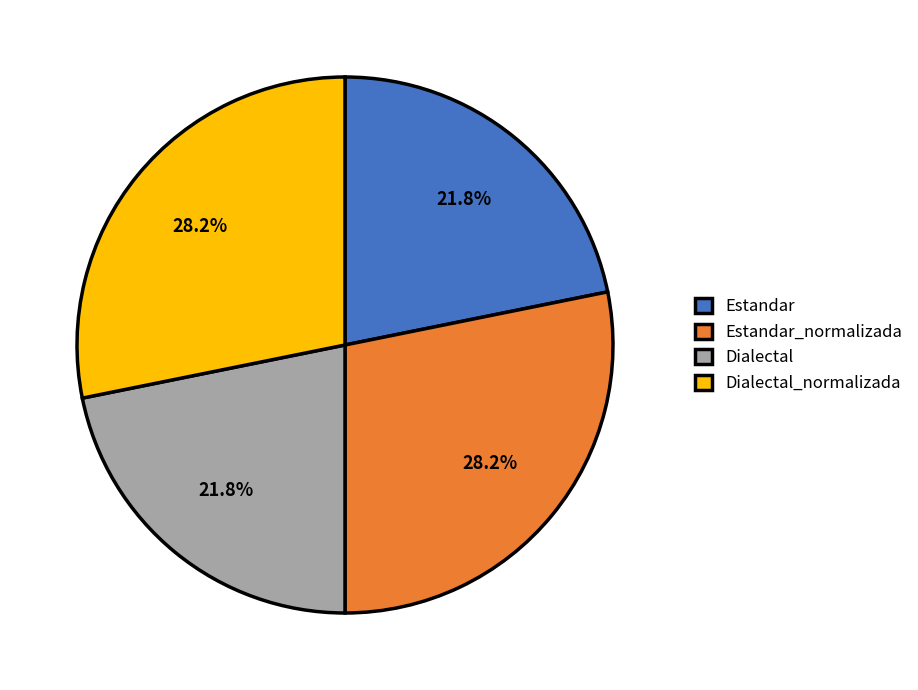

Is Dialectal the majority of the pie?

No